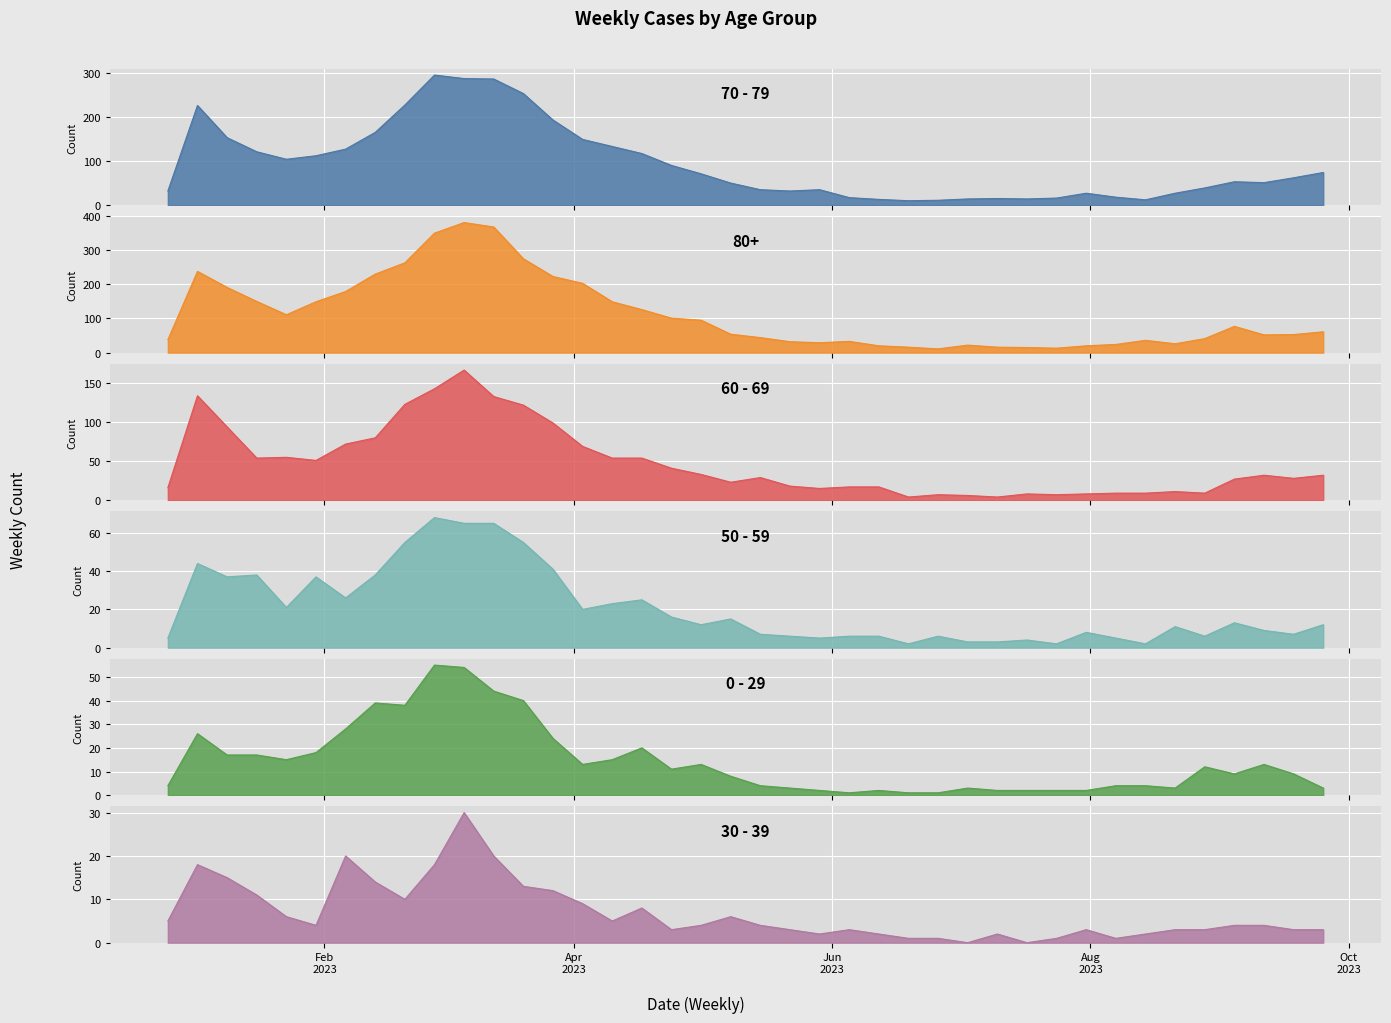

At which category is the sum across all series the highest?

2023-03-06